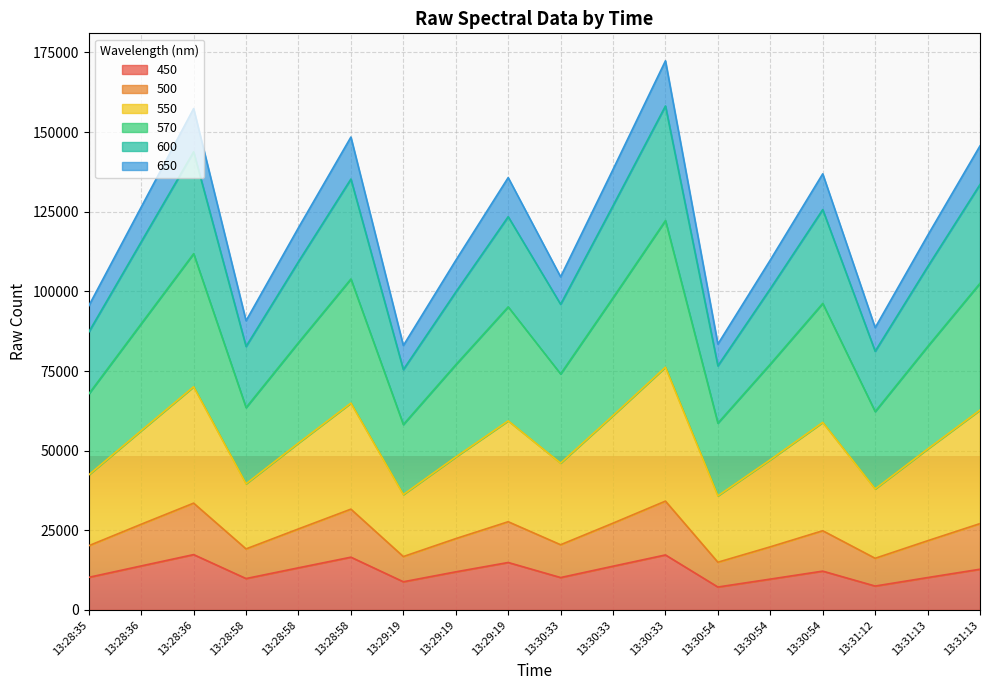

True or false: 570 and 650 intersect in this chart.

False